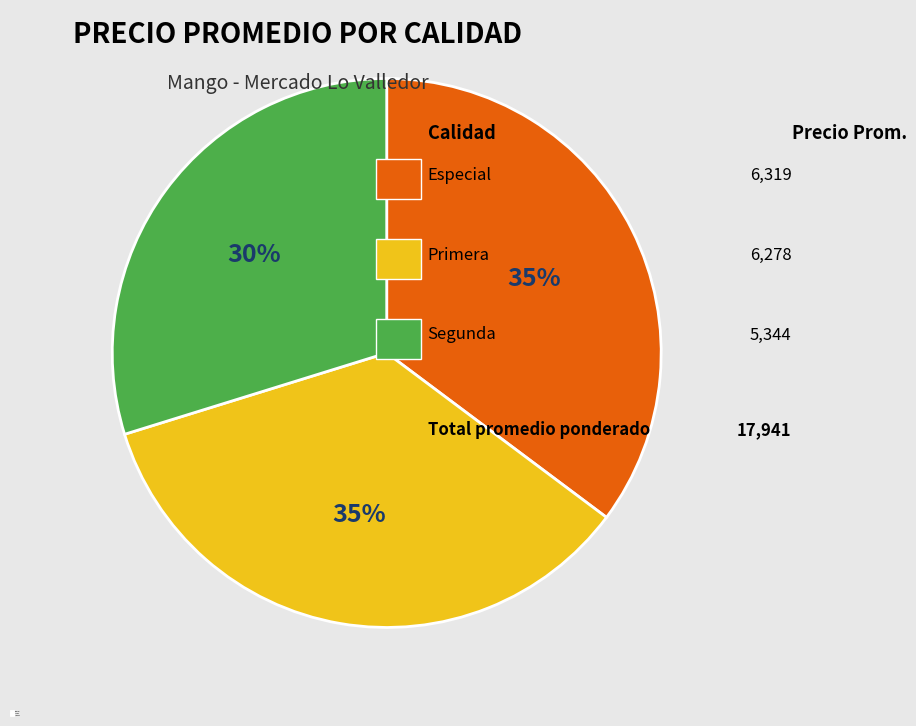

Between Especial and Segunda, which is larger?

Especial